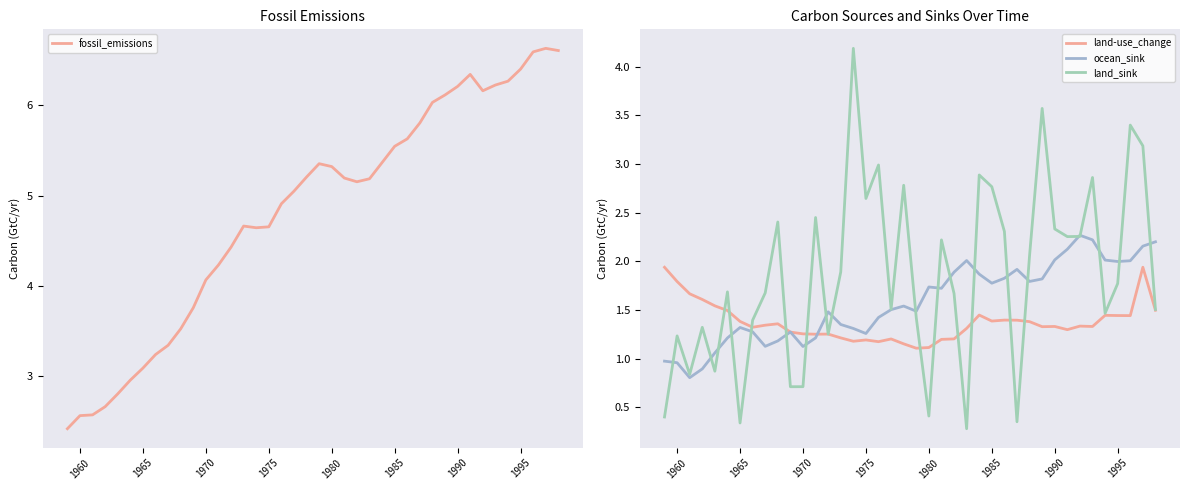

True or false: fossil_emissions has a value of 6.2 at 1990.

True